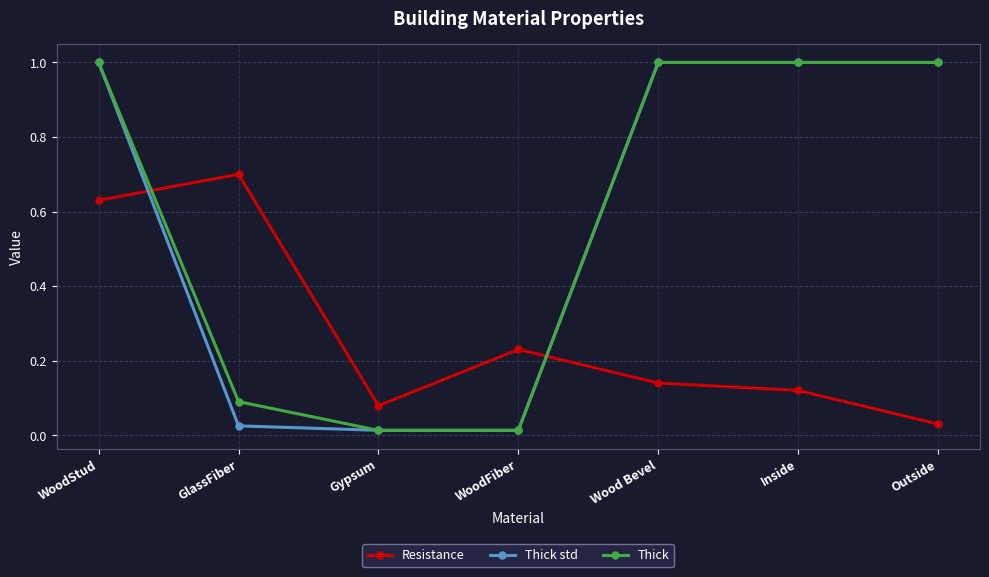

What is the sum of the Resistance values at Gypsum and WoodStud?

0.7